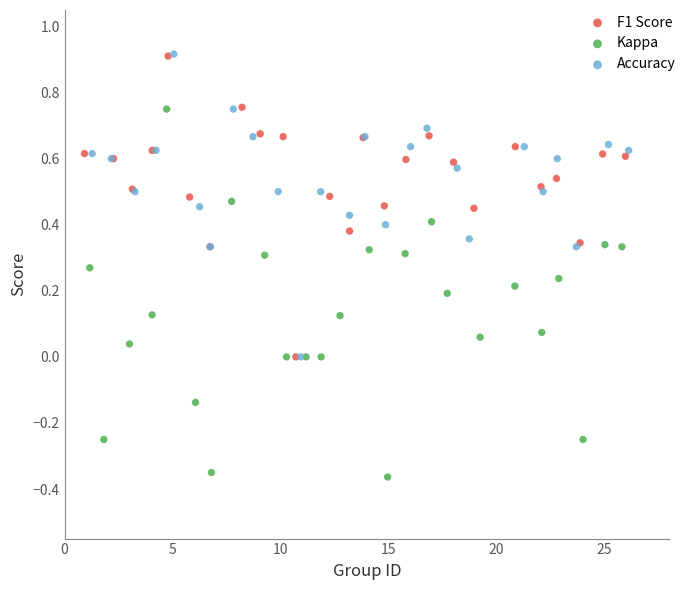

What are all the series names shown in the legend?

F1 Score, Kappa, Accuracy